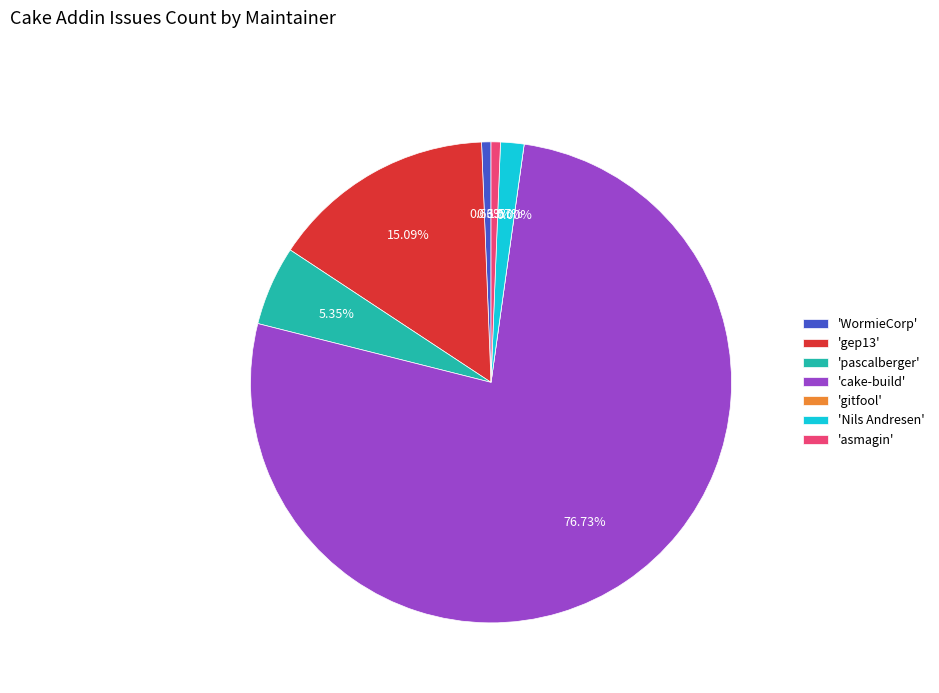

Combined, what portion of the pie is Nils Andresen and gitfool?

1.6%